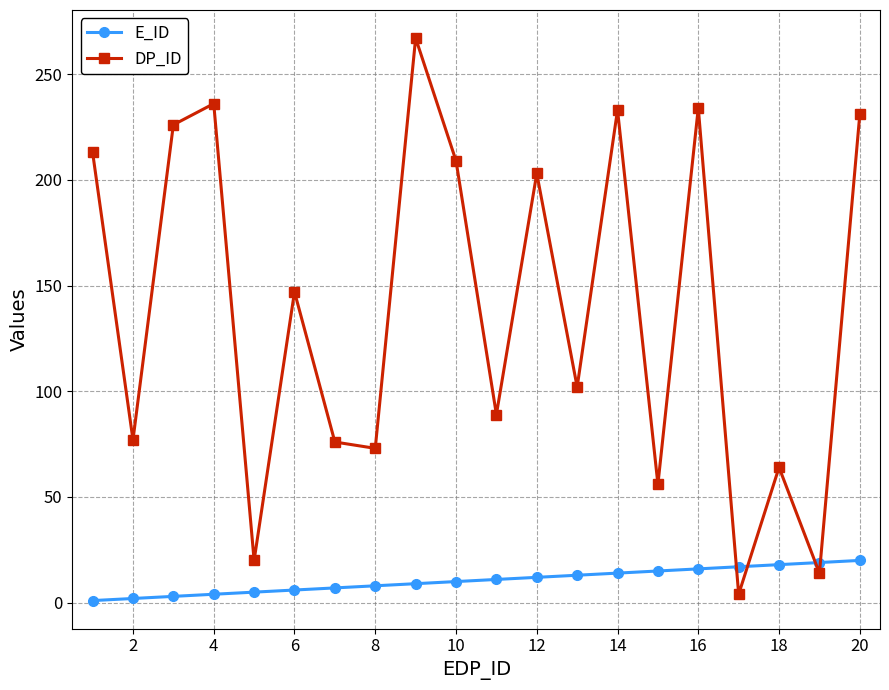

Count the number of categories in the chart.

20